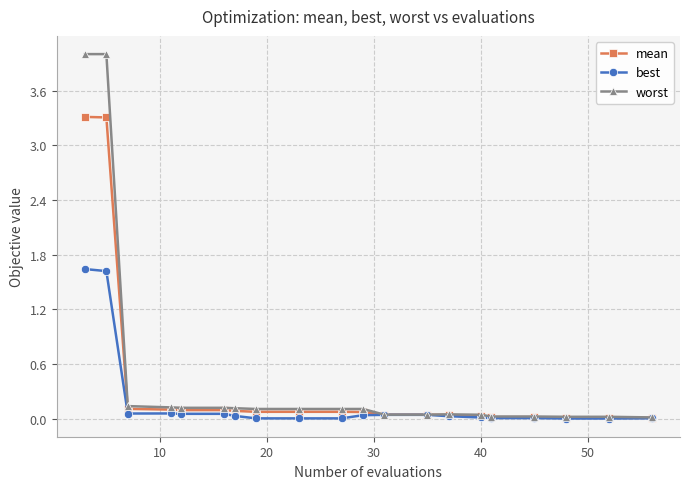

What is the maximum value shown in the chart?

4.0